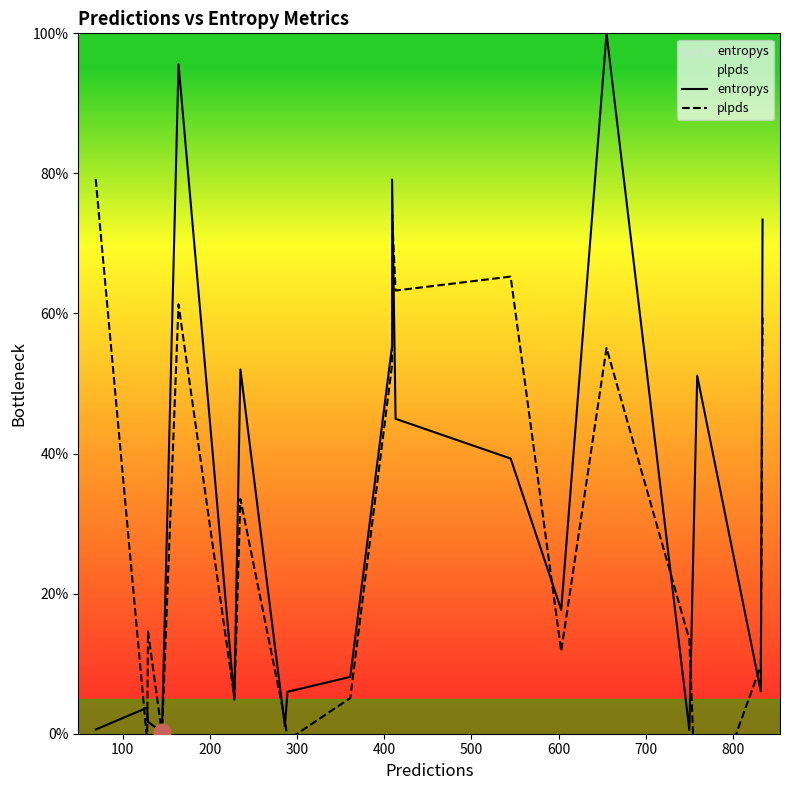

What is the difference between the second highest and second lowest values in the entropys series?

95.1